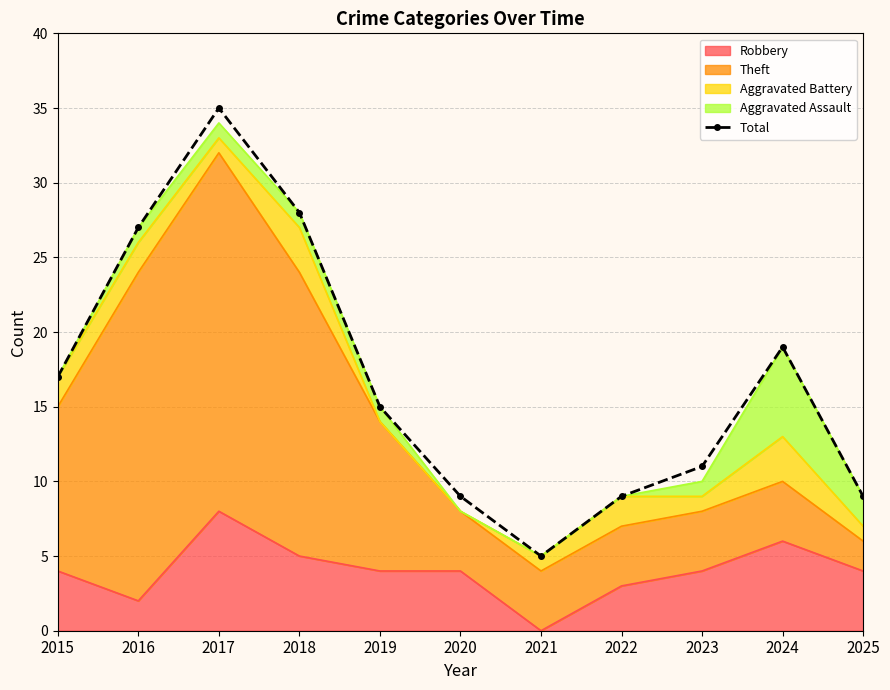

Between 2019 and 2025, which is larger?

2019